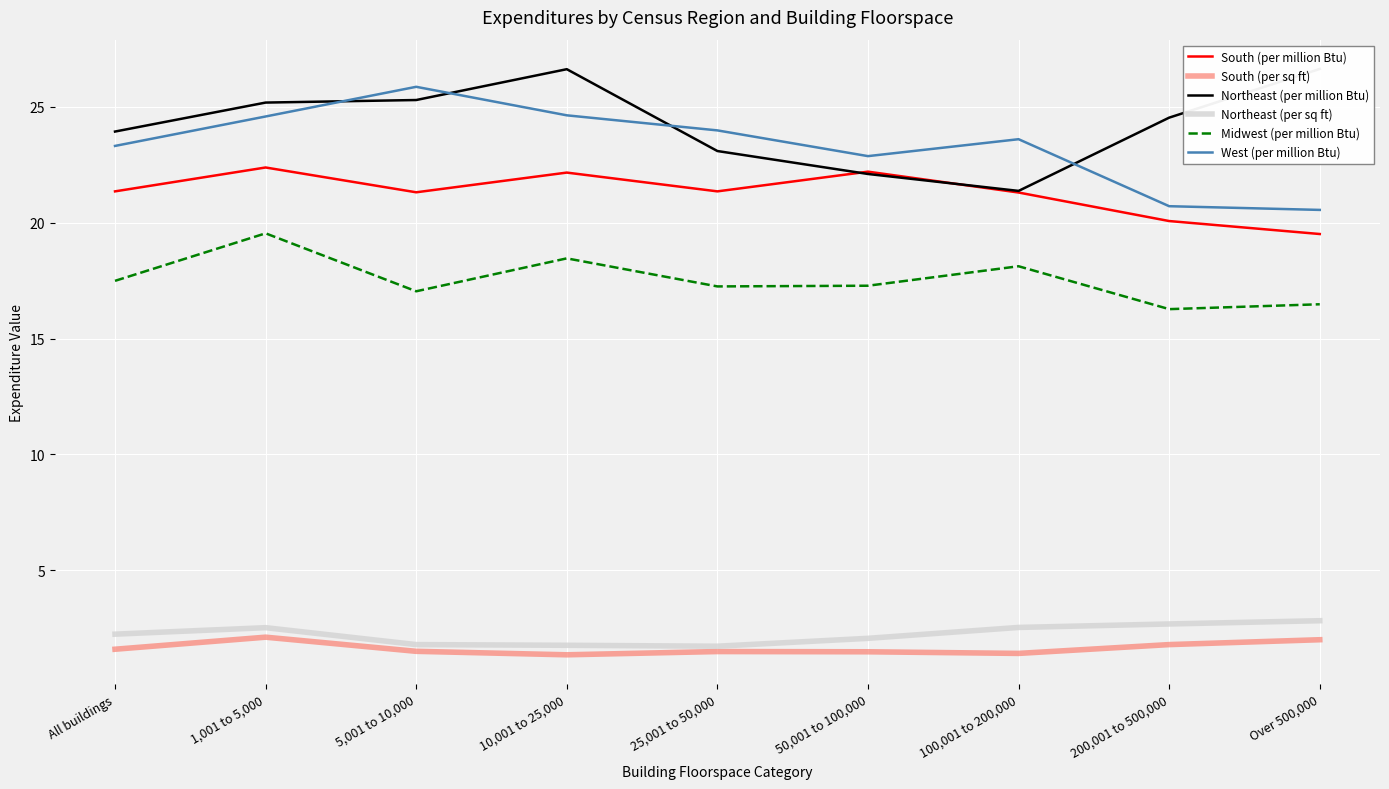

How many lines are shown in the chart?

6